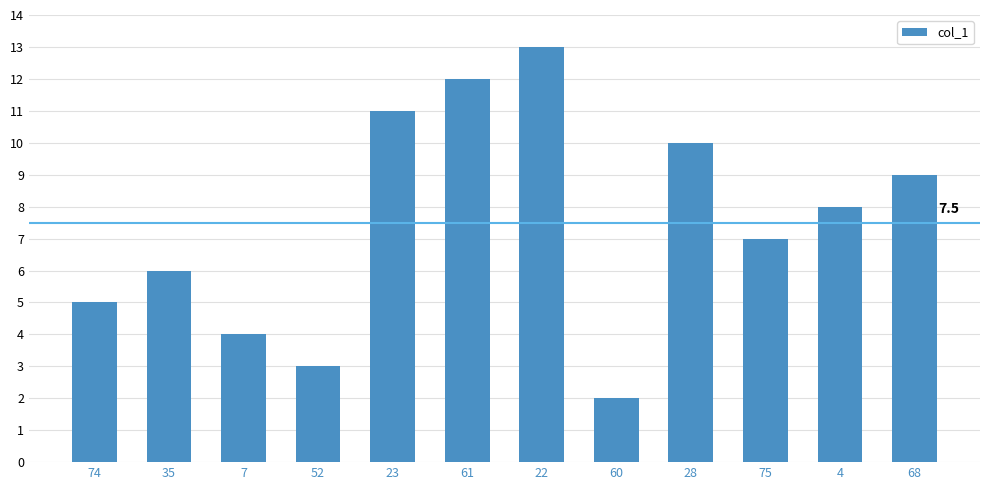

The chart shows a value of 8 at 4. True or false?

True